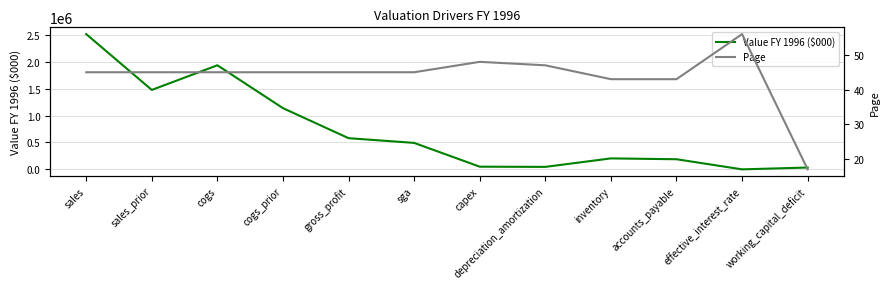

What is the label of the 8th point from the left?

depreciation_amortization